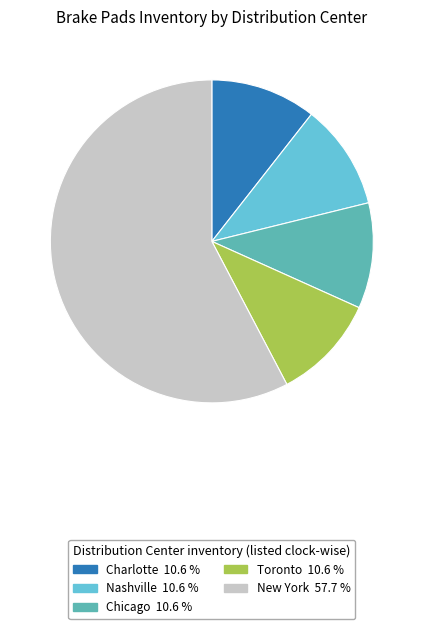

Does any single category account for the majority?

Yes